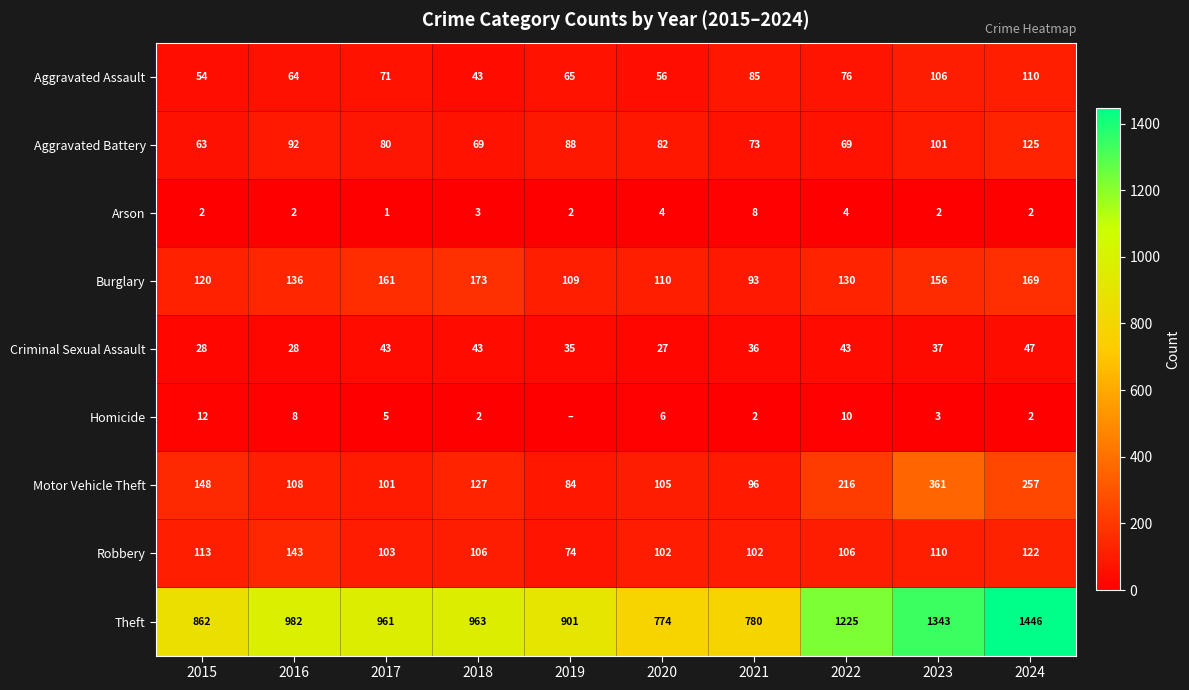

What is the maximum value shown in the chart?

1446